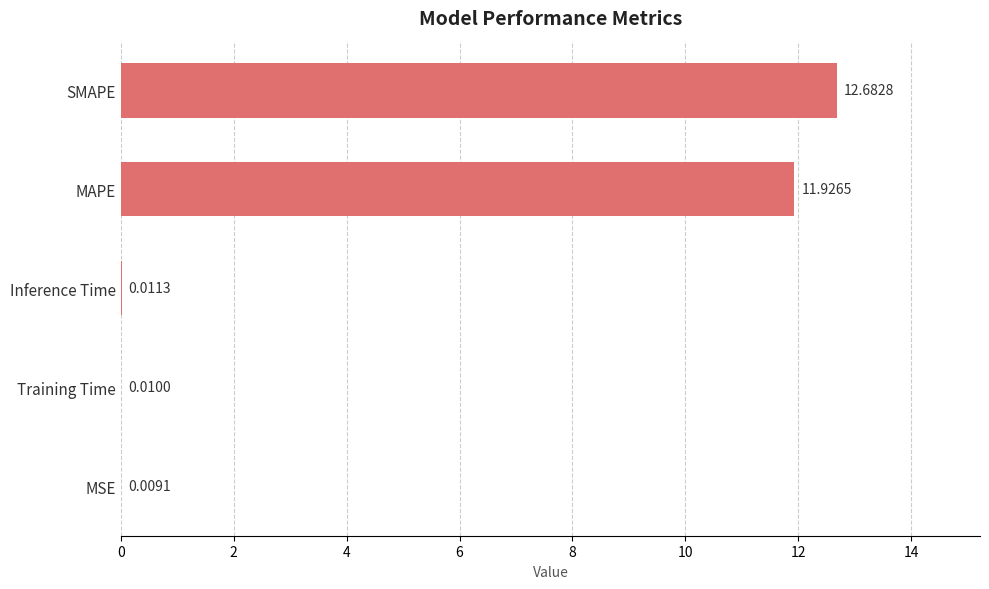

Count the number of data series in this chart.

1